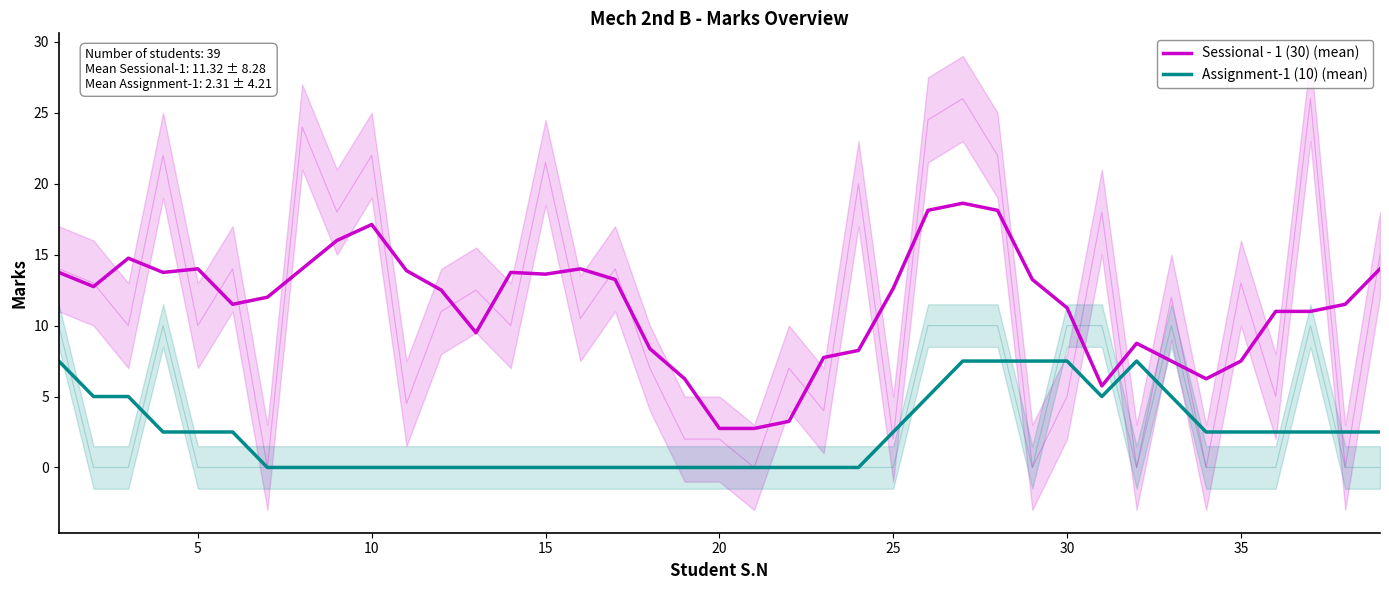

How many series are shown in this chart?

2